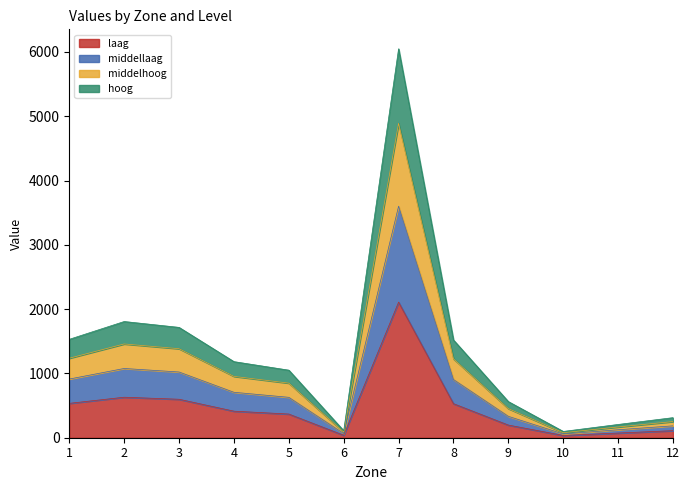

True or false: middellaag and laag cross at least once.

False